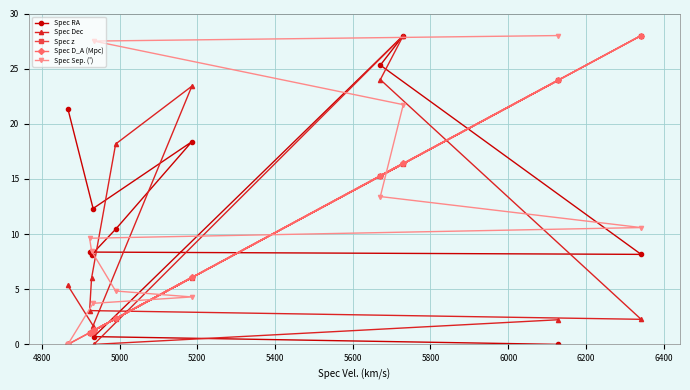

In Spec z, how many points are lower than both neighbors (excluding endpoints)?

3